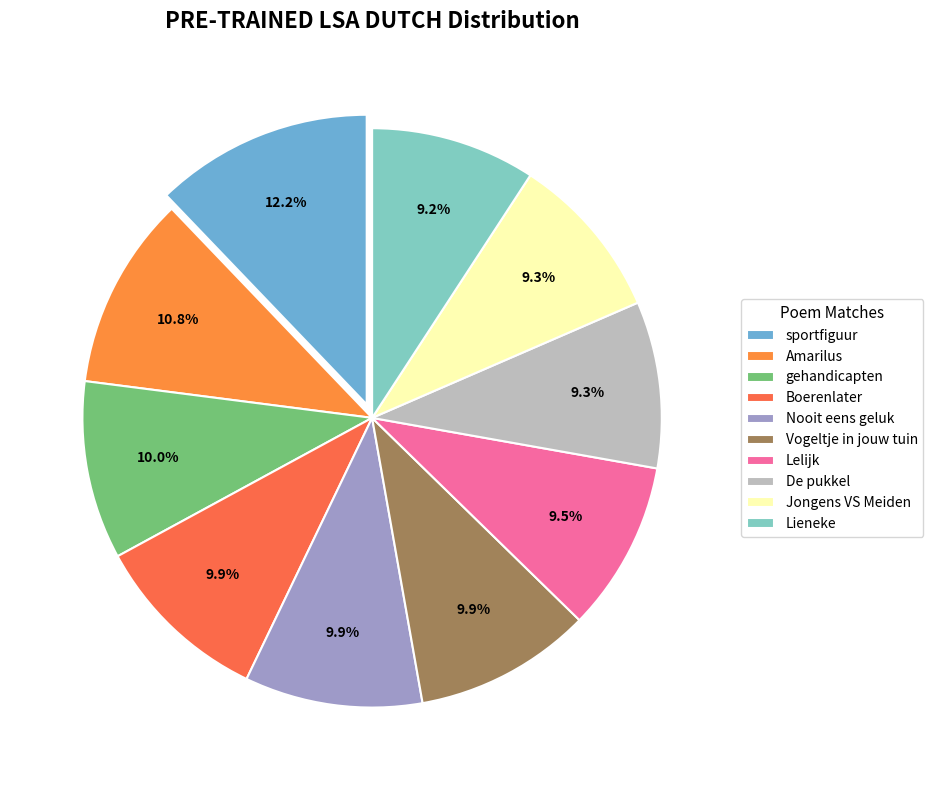

How many slices are in this pie chart?

10